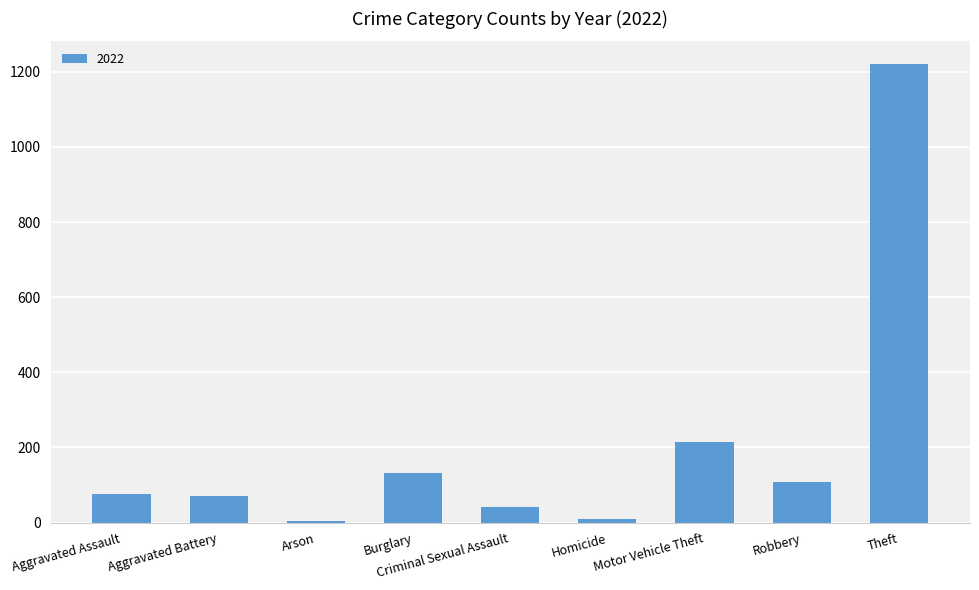

Between Burglary and Arson, which is larger?

Burglary